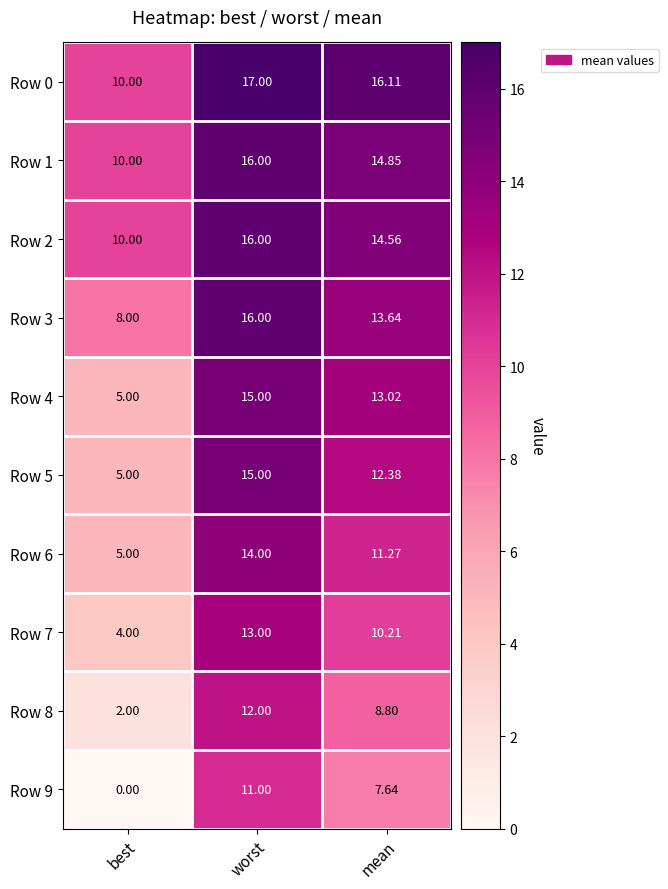

What is the total value across all series at best?

59.0